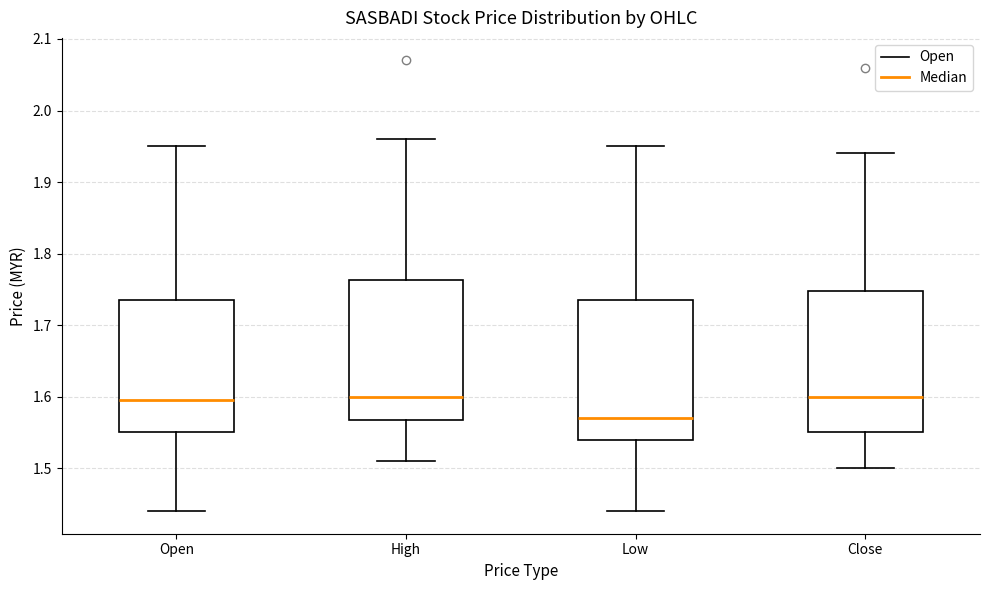

Where does the median line of the box for High sit on the y-axis? The values are not printed on the chart, so give them approximately, as read against the axis.

1.60